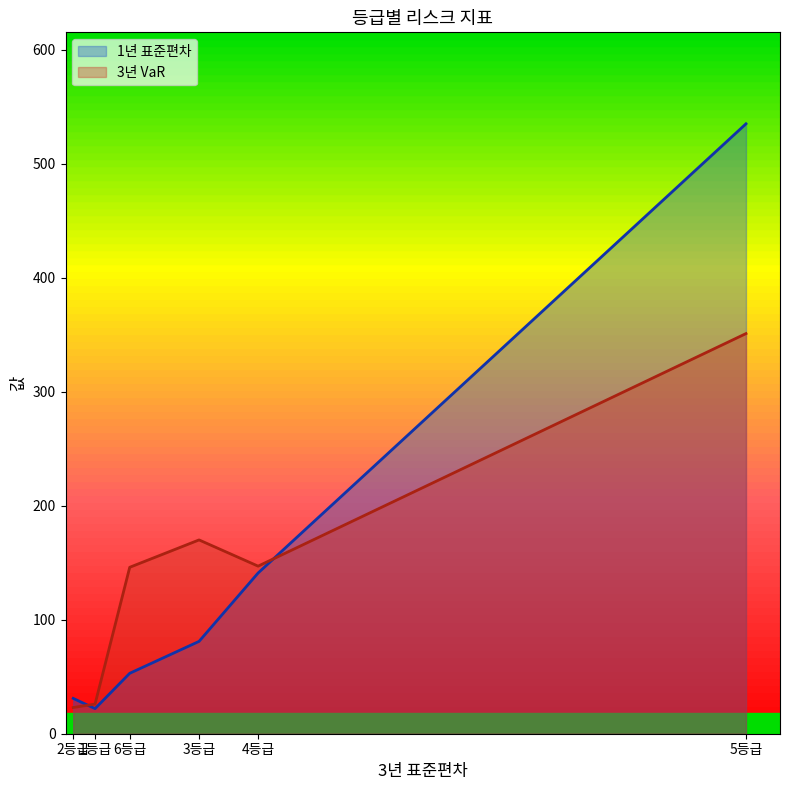

Which series changed the most between 4등급 and 5등급?

1년 표준편차